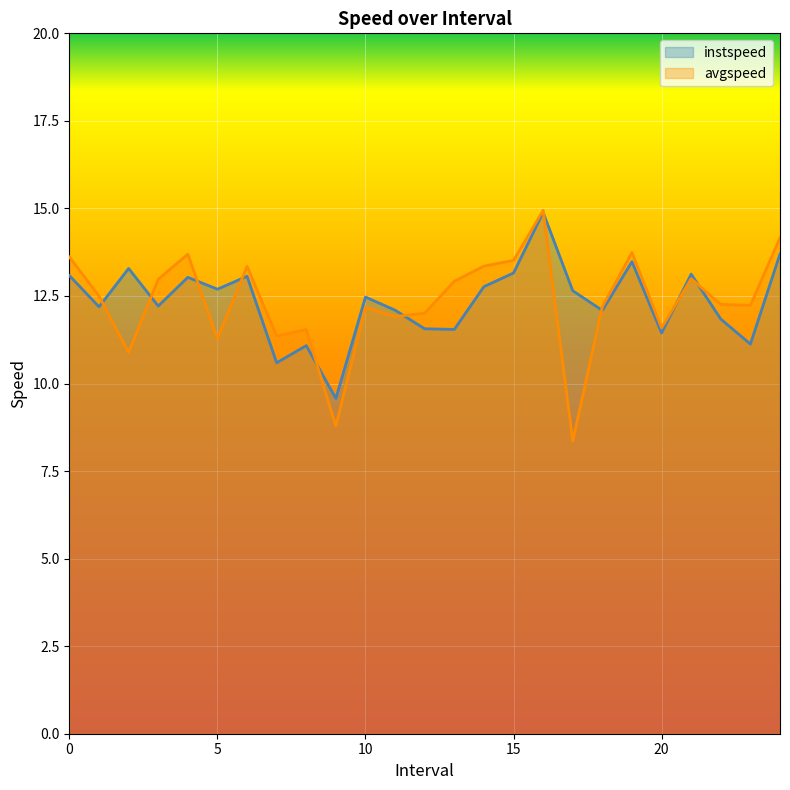

What is the value of the avgspeed point at the 18th from the left?

8.4